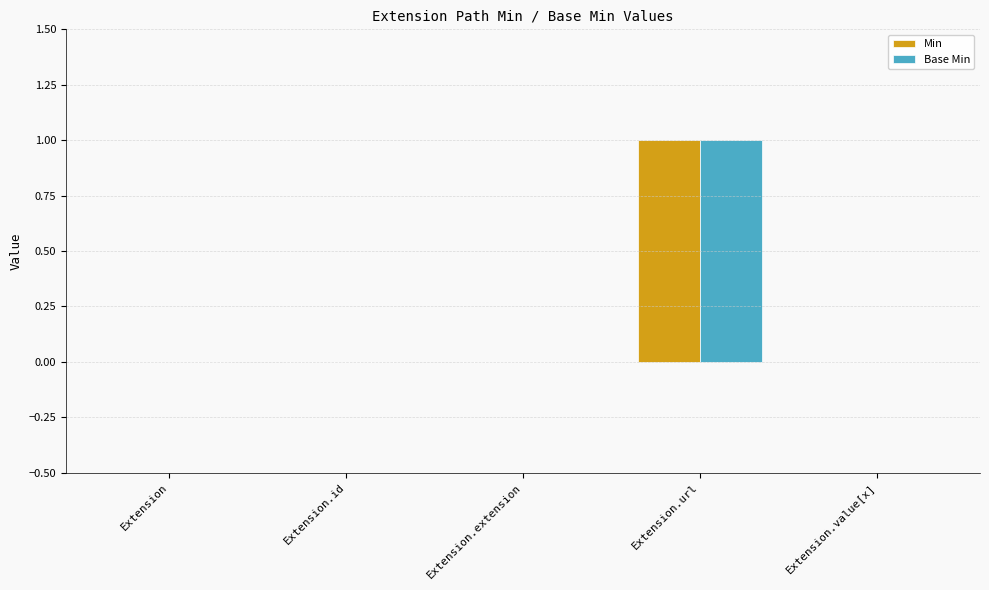

At which category is the sum across all series the highest?

Extension.url